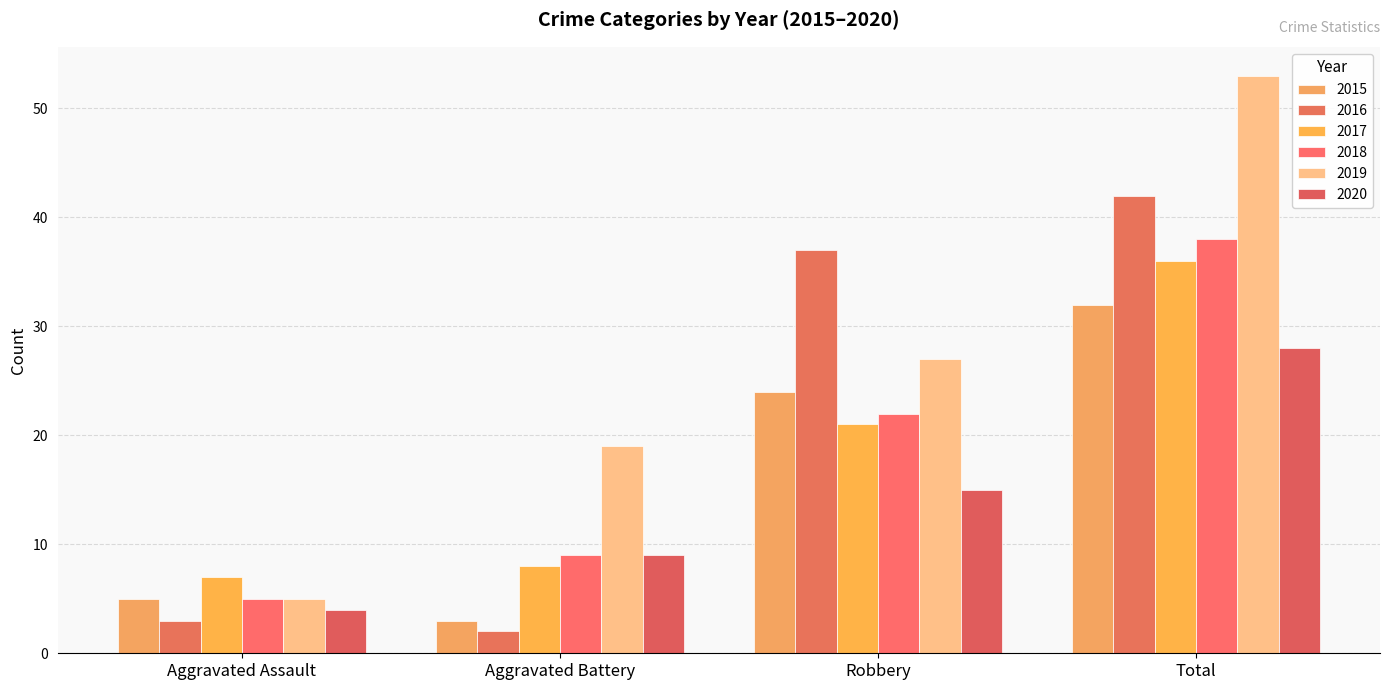

What is the label of the 2nd bar from the right?

Robbery